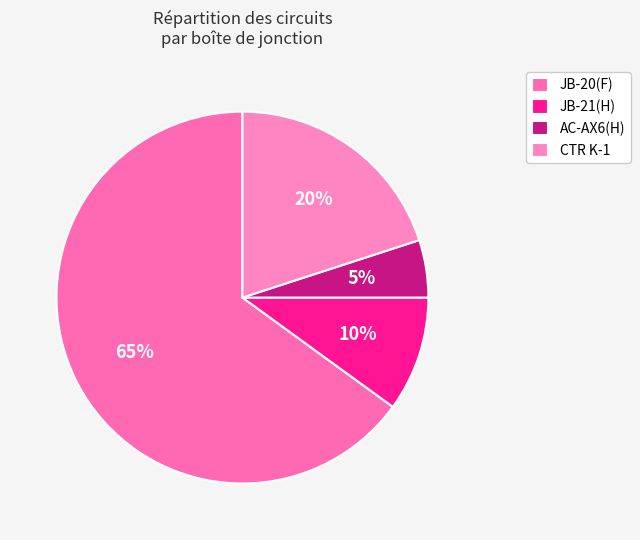

How many segments does this pie chart have?

4